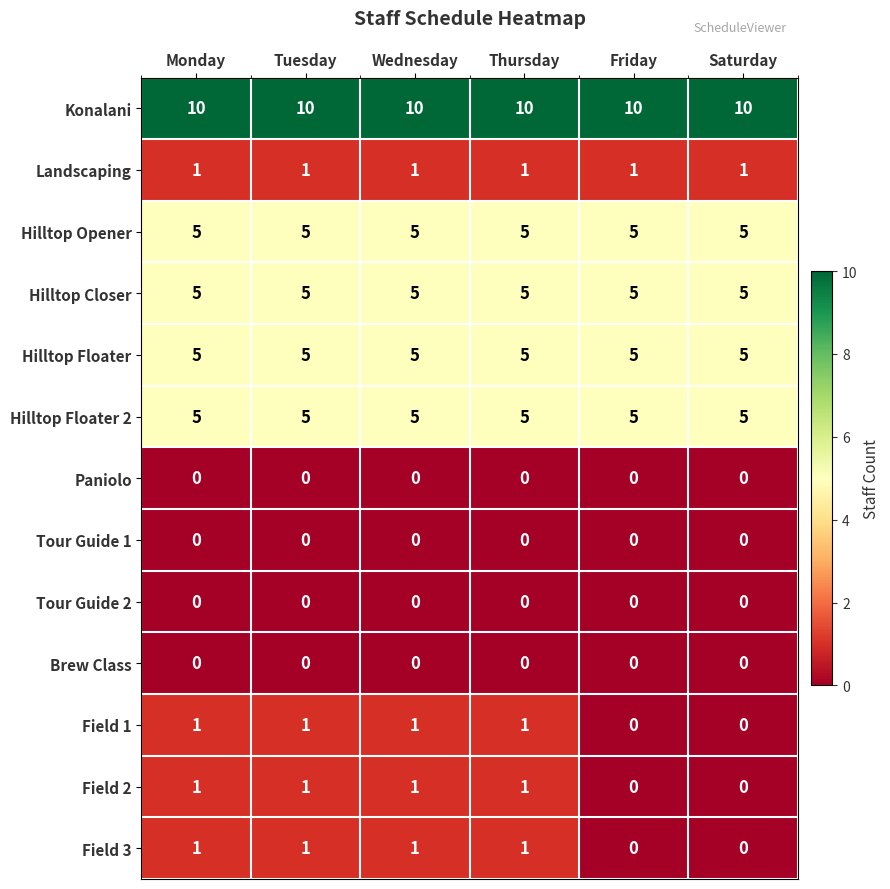

What is the maximum value shown in the chart?

10